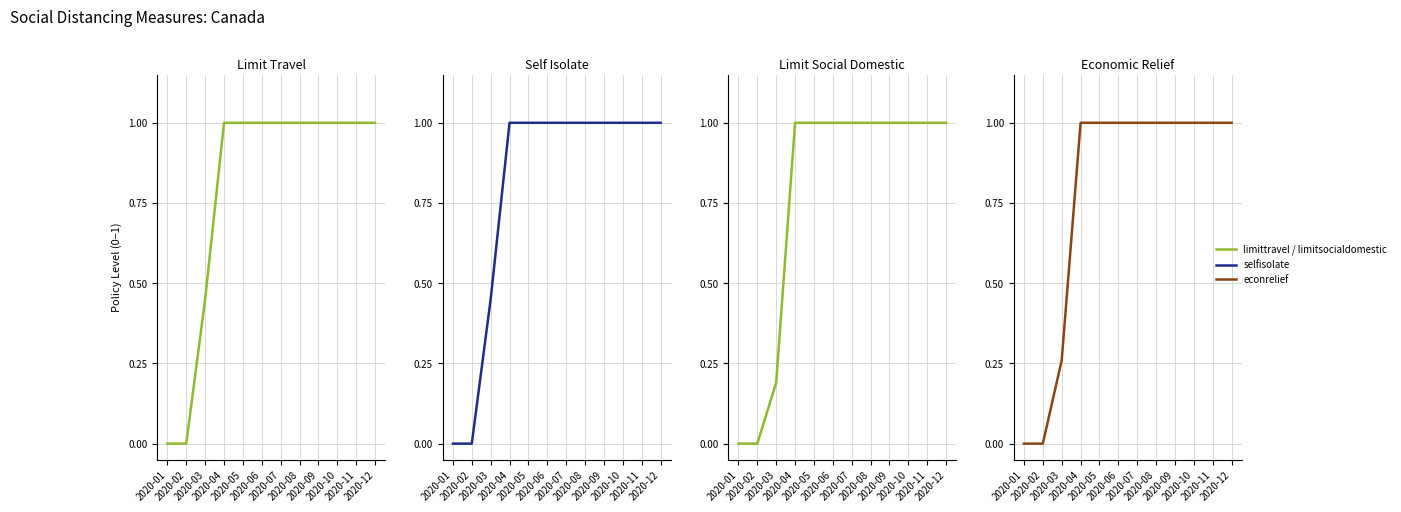

Reading left to right, transcribe all the data shown in this chart.

socialdistance_limittravel: 2020-01=0.0	2020-02=0.0	2020-03=0.5	2020-04=1.0	2020-05=1.0	2020-06=1.0	2020-07=1.0	2020-08=1.0	2020-09=1.0	2020-10=1.0	2020-11=1.0	2020-12=1.0
socialdistance_selfisolate: 2020-01=0.0	2020-02=0.0	2020-03=0.5	2020-04=1.0	2020-05=1.0	2020-06=1.0	2020-07=1.0	2020-08=1.0	2020-09=1.0	2020-10=1.0	2020-11=1.0	2020-12=1.0
socialdistance_limitsocialdomestic: 2020-01=0.0	2020-02=0.0	2020-03=0.2	2020-04=1.0	2020-05=1.0	2020-06=1.0	2020-07=1.0	2020-08=1.0	2020-09=1.0	2020-10=1.0	2020-11=1.0	2020-12=1.0
socialdistance_econrelief: 2020-01=0.0	2020-02=0.0	2020-03=0.3	2020-04=1.0	2020-05=1.0	2020-06=1.0	2020-07=1.0	2020-08=1.0	2020-09=1.0	2020-10=1.0	2020-11=1.0	2020-12=1.0